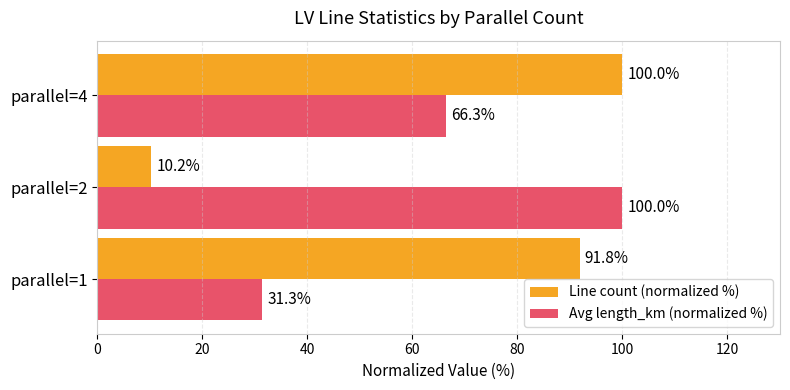

What is the lowest value of the Avg length_km (normalized %) series?

31.3